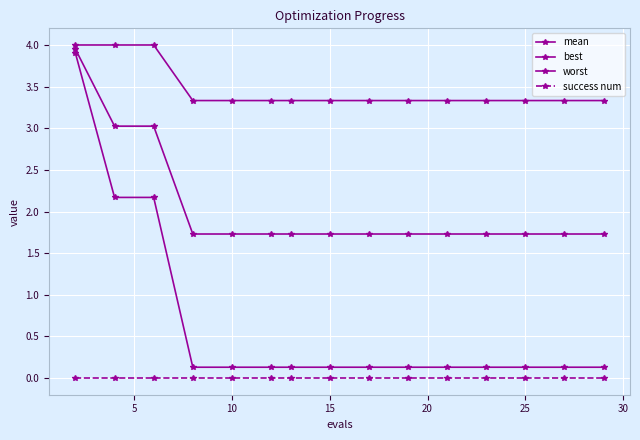

True or false: worst and best intersect in this chart.

False